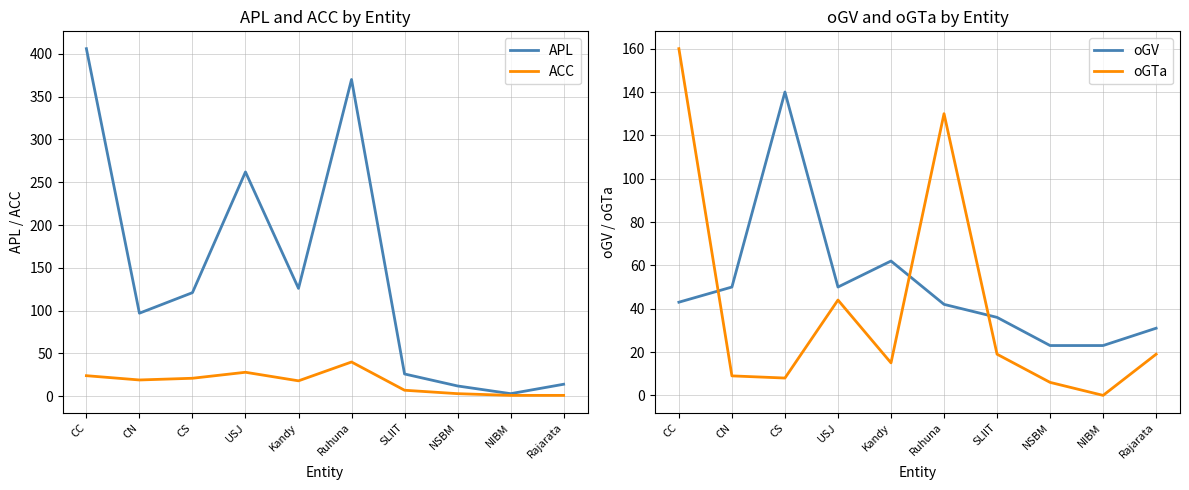

In oGTa, how many points are higher than both neighbors (excluding endpoints)?

2